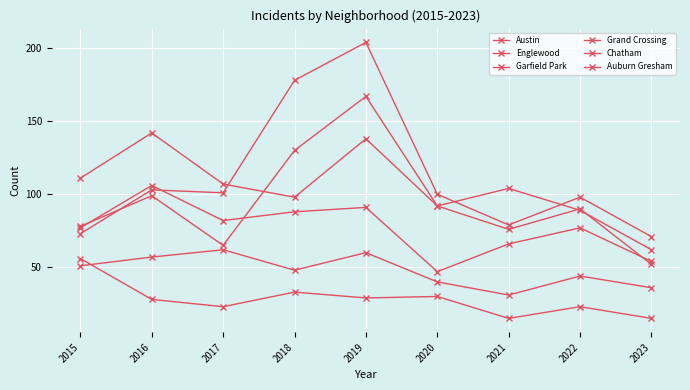

Reading left to right, what are all the values shown in this chart?

Austin: 78	99	65	130	167	92	104	89	62
Englewood: 111	142	107	98	138	92	76	90	52
Garfield Park: 73	103	101	178	204	100	79	98	71
Grand Crossing: 77	106	82	88	91	47	66	77	54
Chatham: 51	57	62	48	60	40	31	44	36
Auburn Gresham: 56	28	23	33	29	30	15	23	15